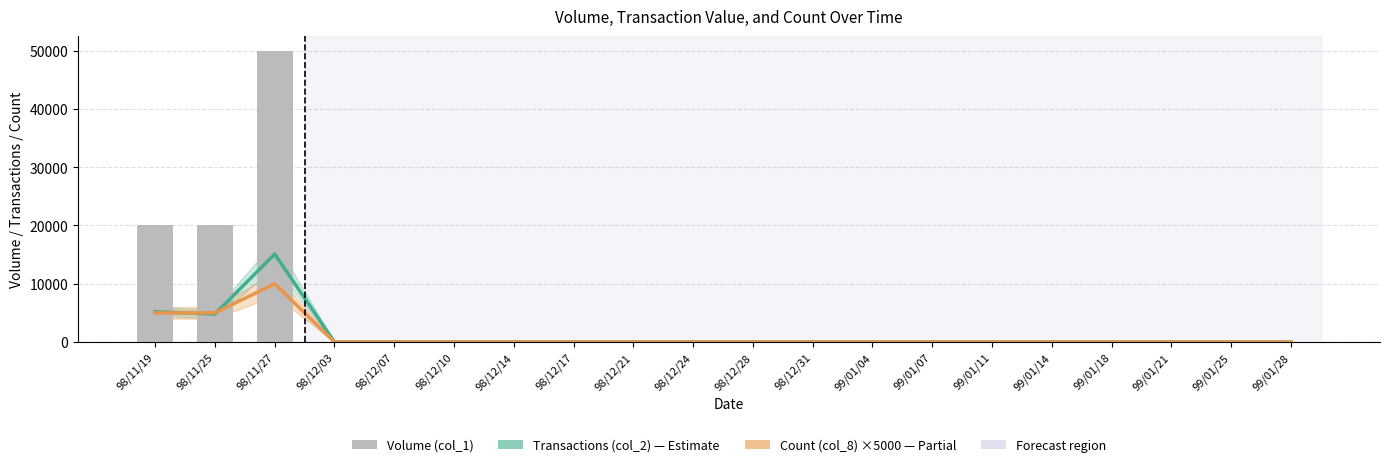

List the series in order of their peak value, lowest first.

Count (col_8) ×5000, Transactions (col_2), Volume (col_1)